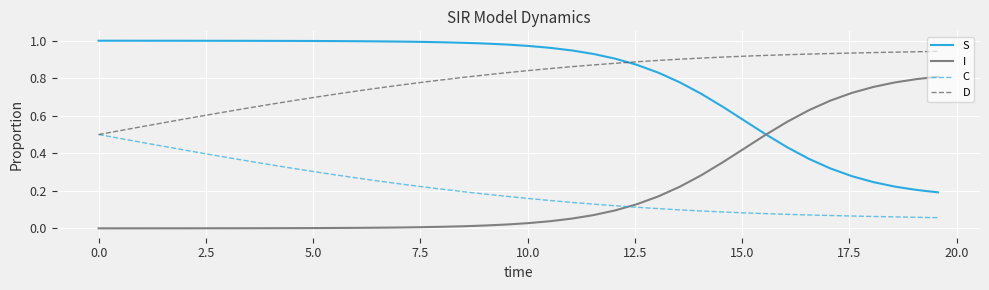

Which series ends up on top after the final intersection of C and I?

I